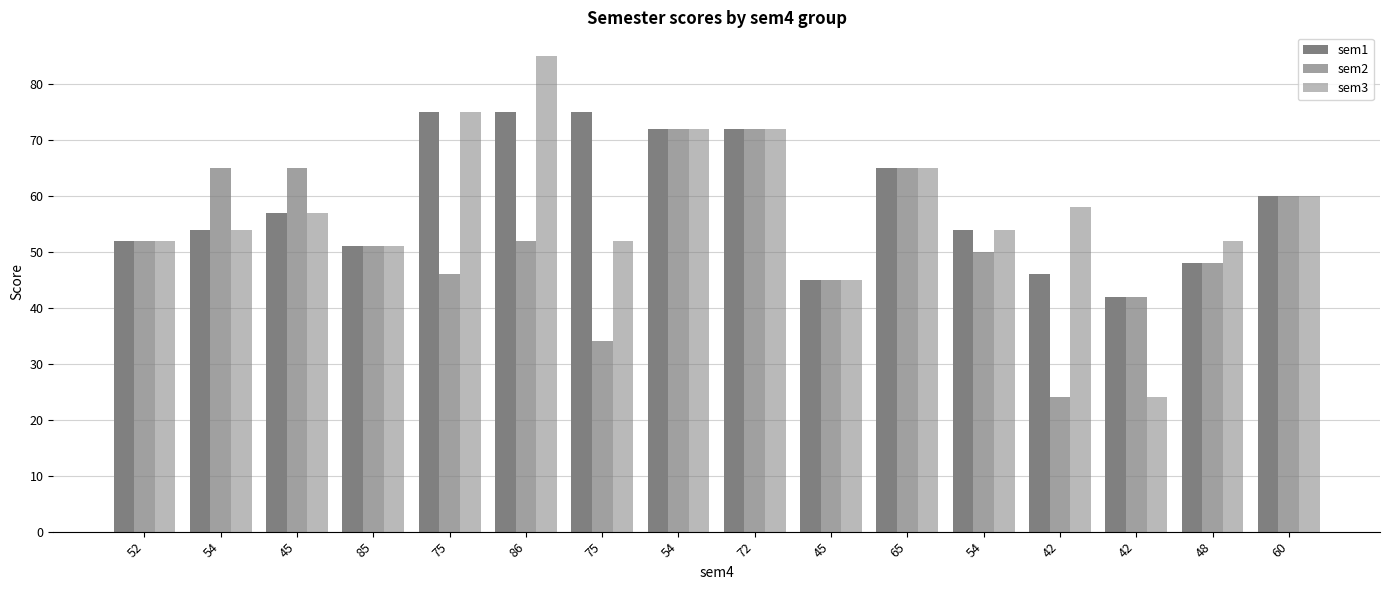

The sem2 series shows 46 at 75. True or false?

True